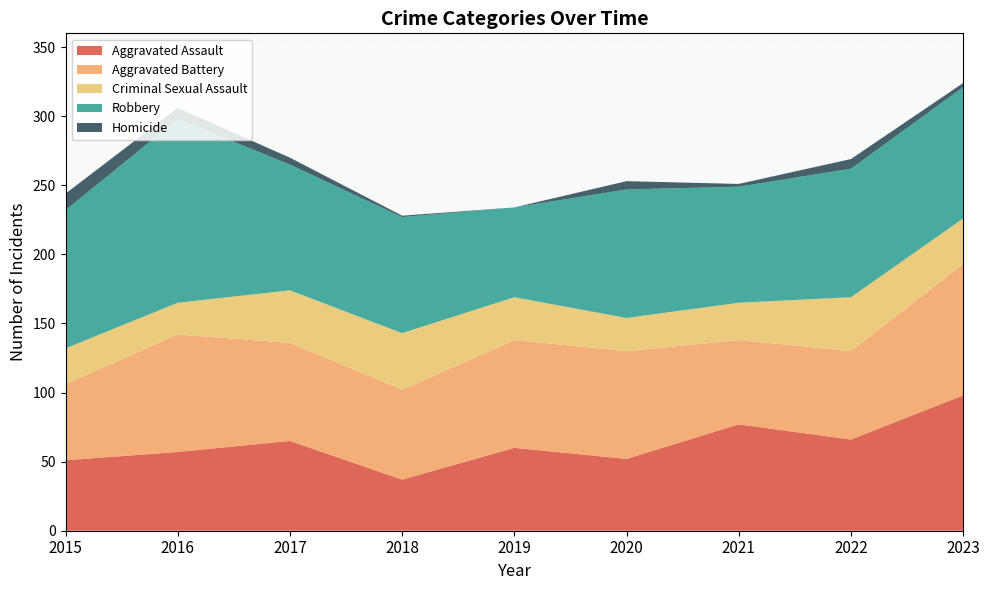

Reading right to left, list all the values displayed in this chart.

Aggravated Assault: 98	66	77	52	60	37	65	57	51
Aggravated Battery: 95	64	61	78	78	65	71	85	55
Criminal Sexual Assault: 33	39	27	24	31	41	38	23	26
Robbery: 95	93	84	93	65	84	91	133	100
Homicide: 3	7	2	6	0	1	5	8	12